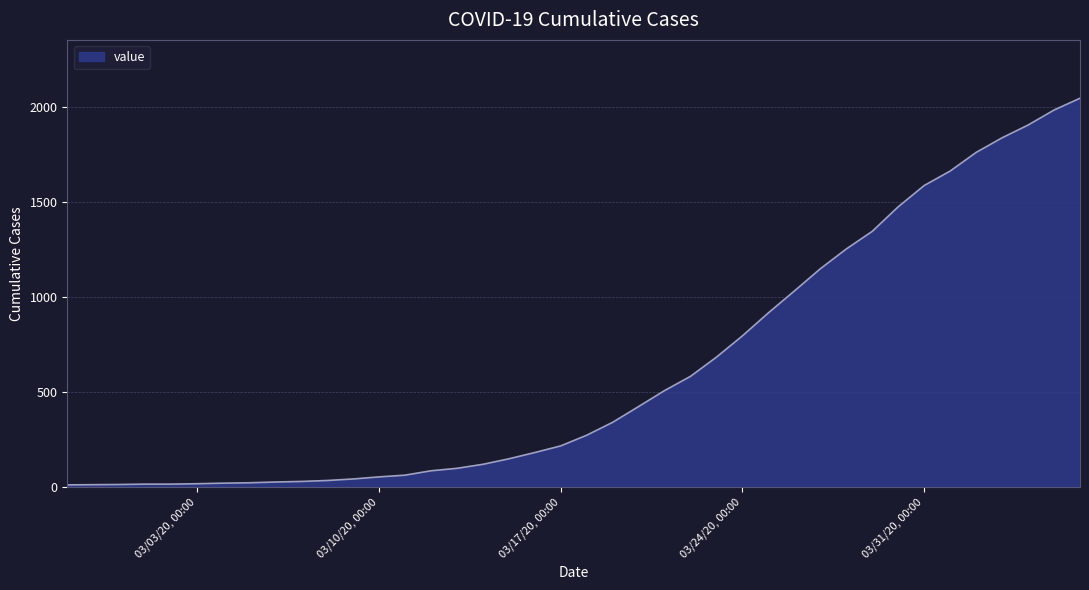

What is the greatest value displayed?

2047